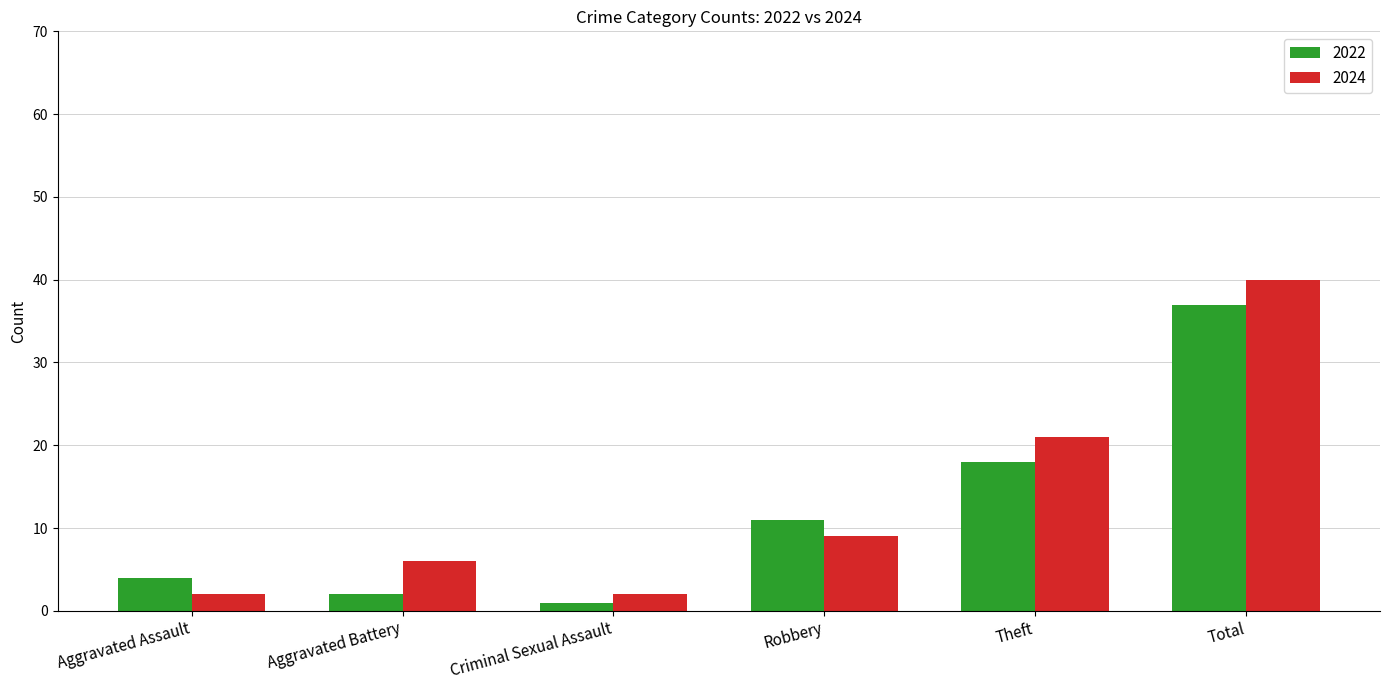

True or false: 2024 has a value of 12 at Total.

False